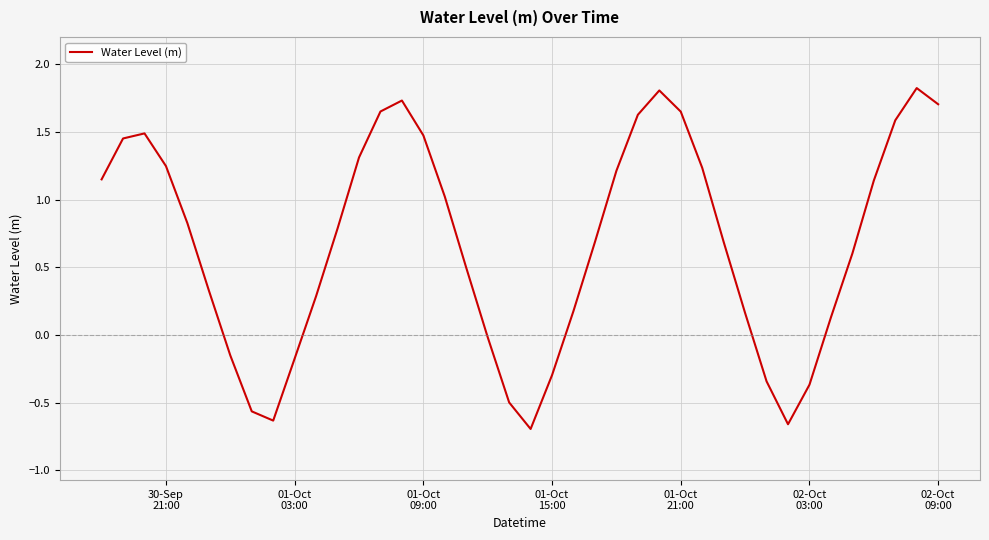

What is the greatest value displayed?

1.8